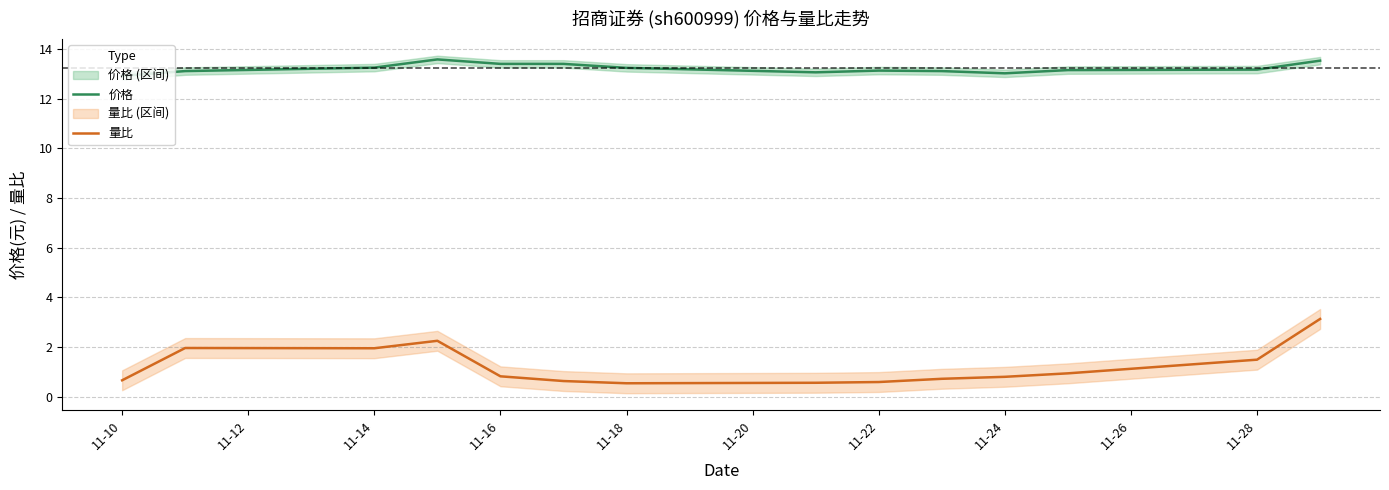

Is it true that 价格 equals 13.2 at 11-14?

True